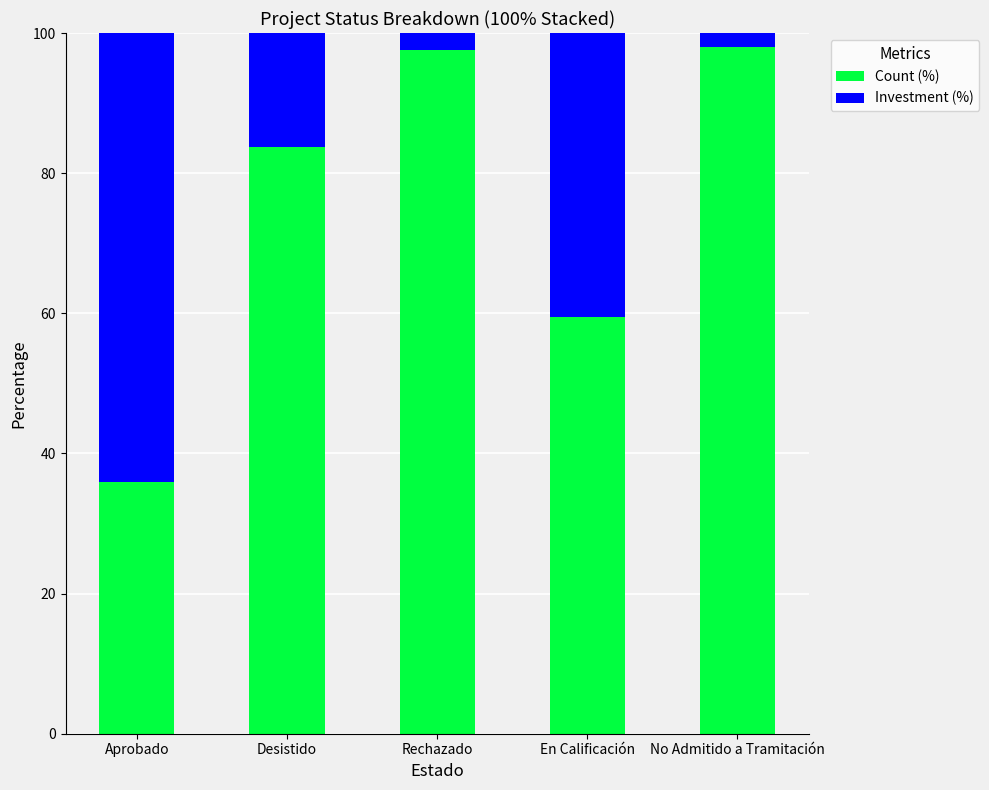

Where is Count (%) nearest to the value 66?

En Calificación